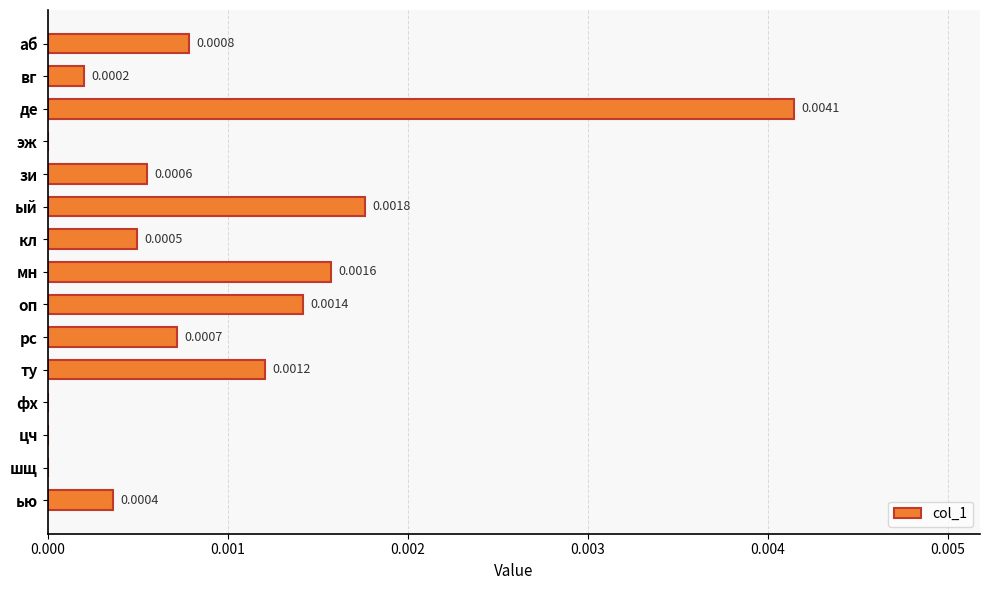

Between оп and рс, which is larger?

оп